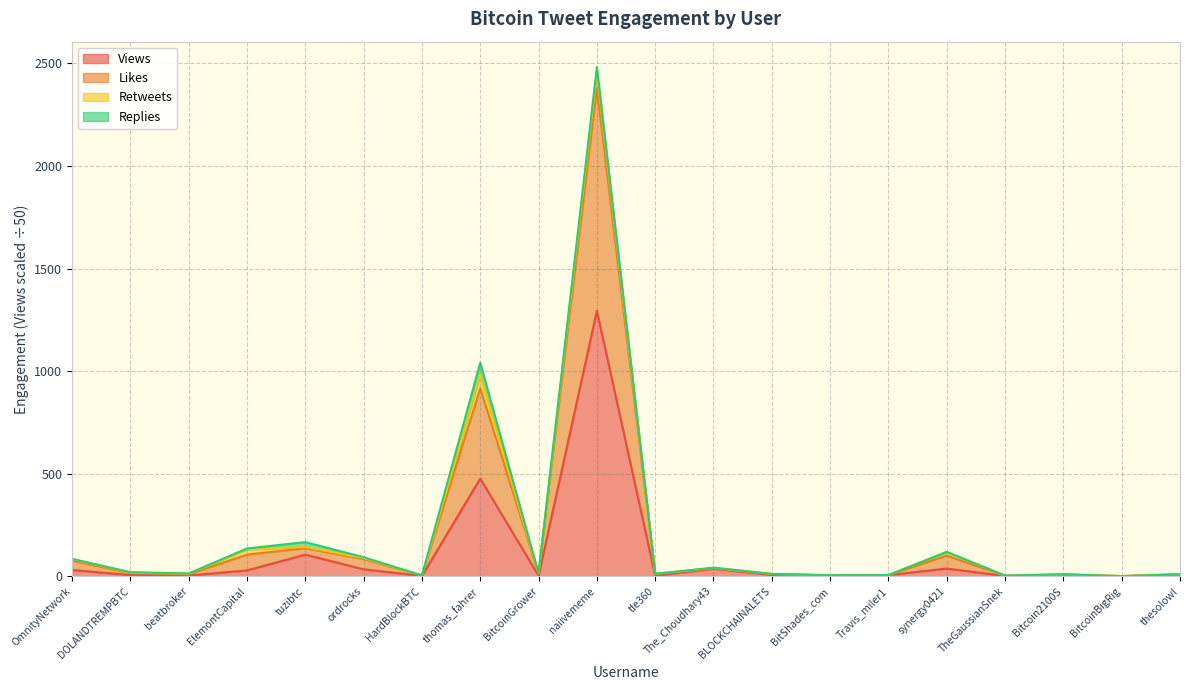

Which category has the highest value in the Views series?

naiivememe